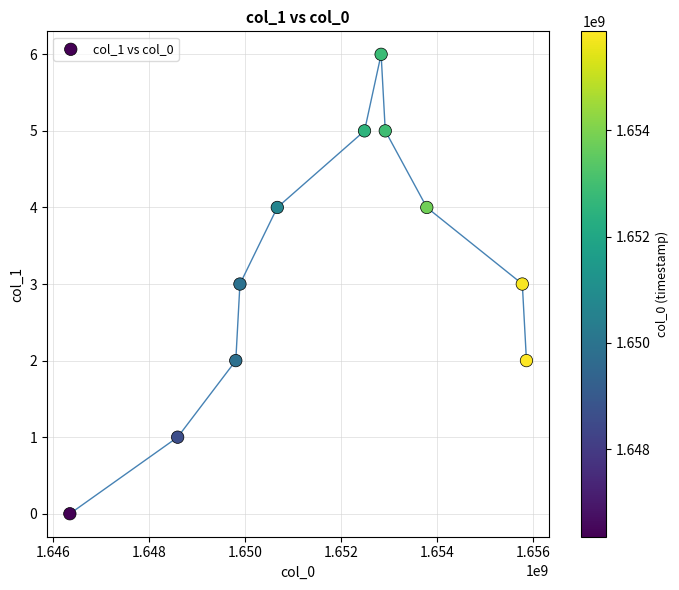

What is the average X value?

1651726646